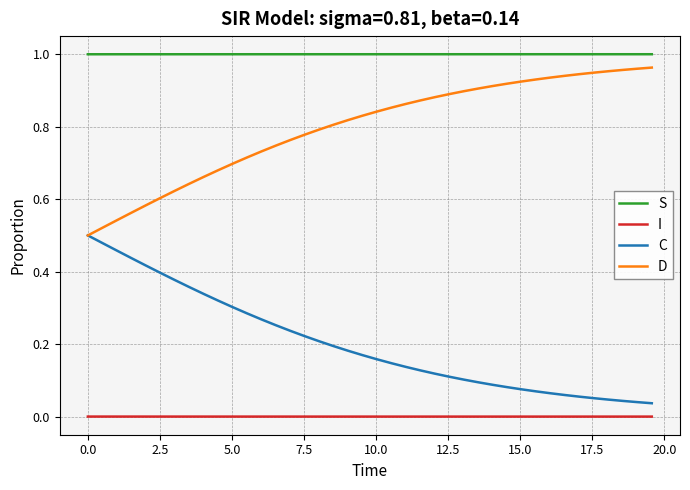

True or false: C and S intersect in this chart.

False